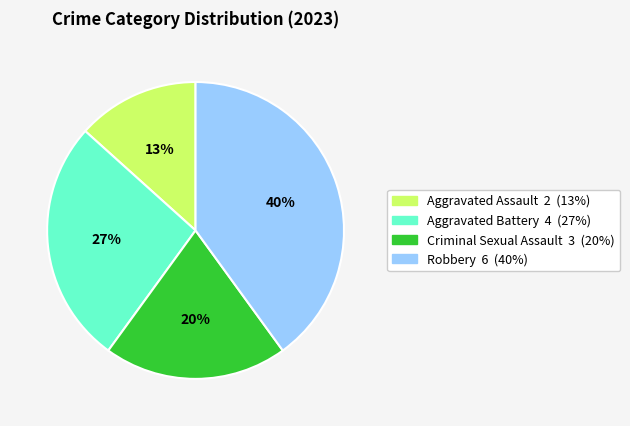

Does Aggravated Assault account for over 50% of the chart?

No